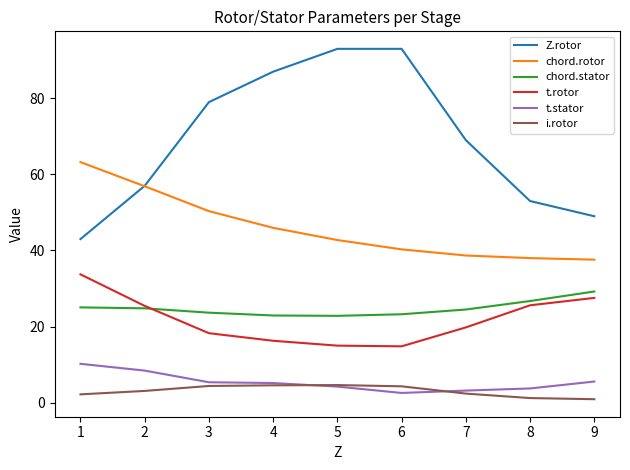

How many distinct data groups are displayed?

6